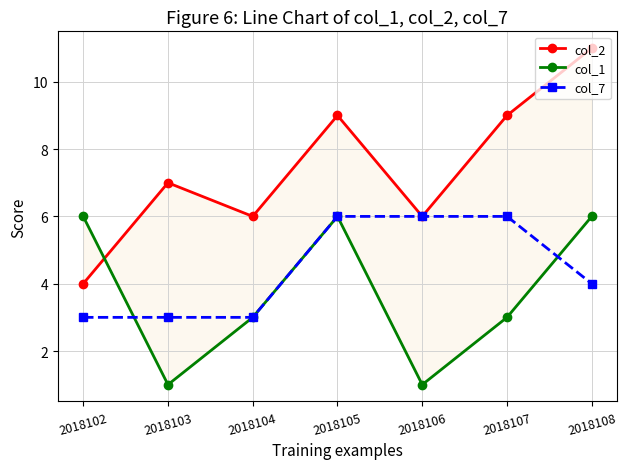

At how many categories does at least one series exceed 10?

1